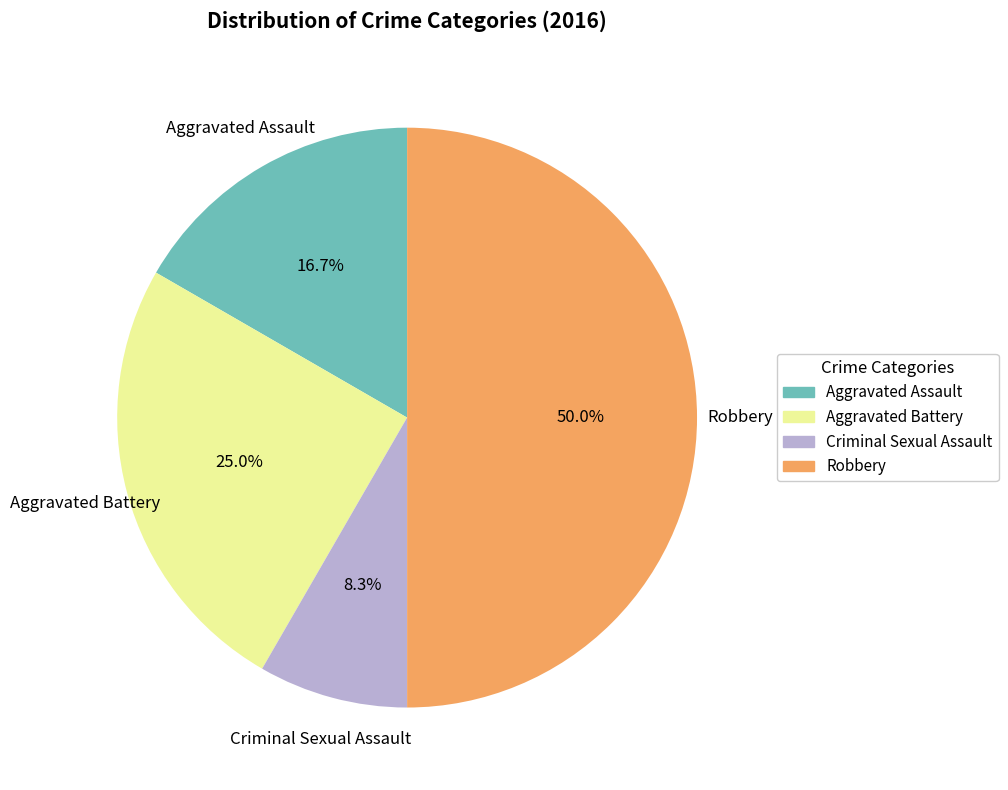

Count the number of slices in the pie.

4